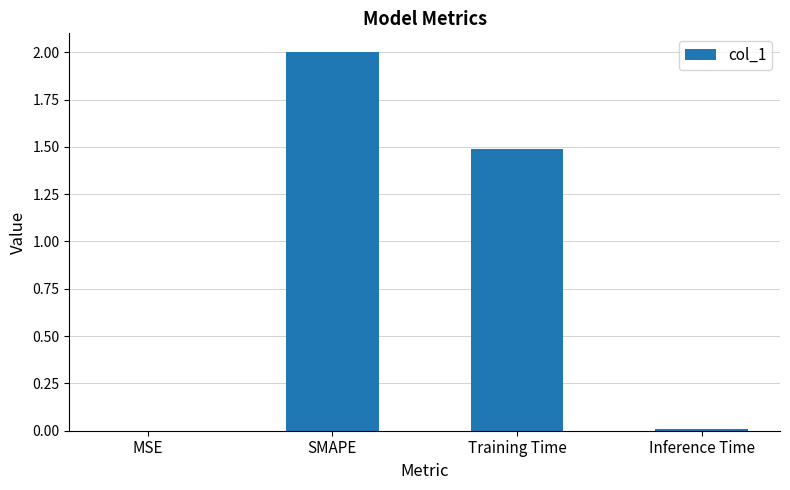

What is the greatest value displayed?

2.0